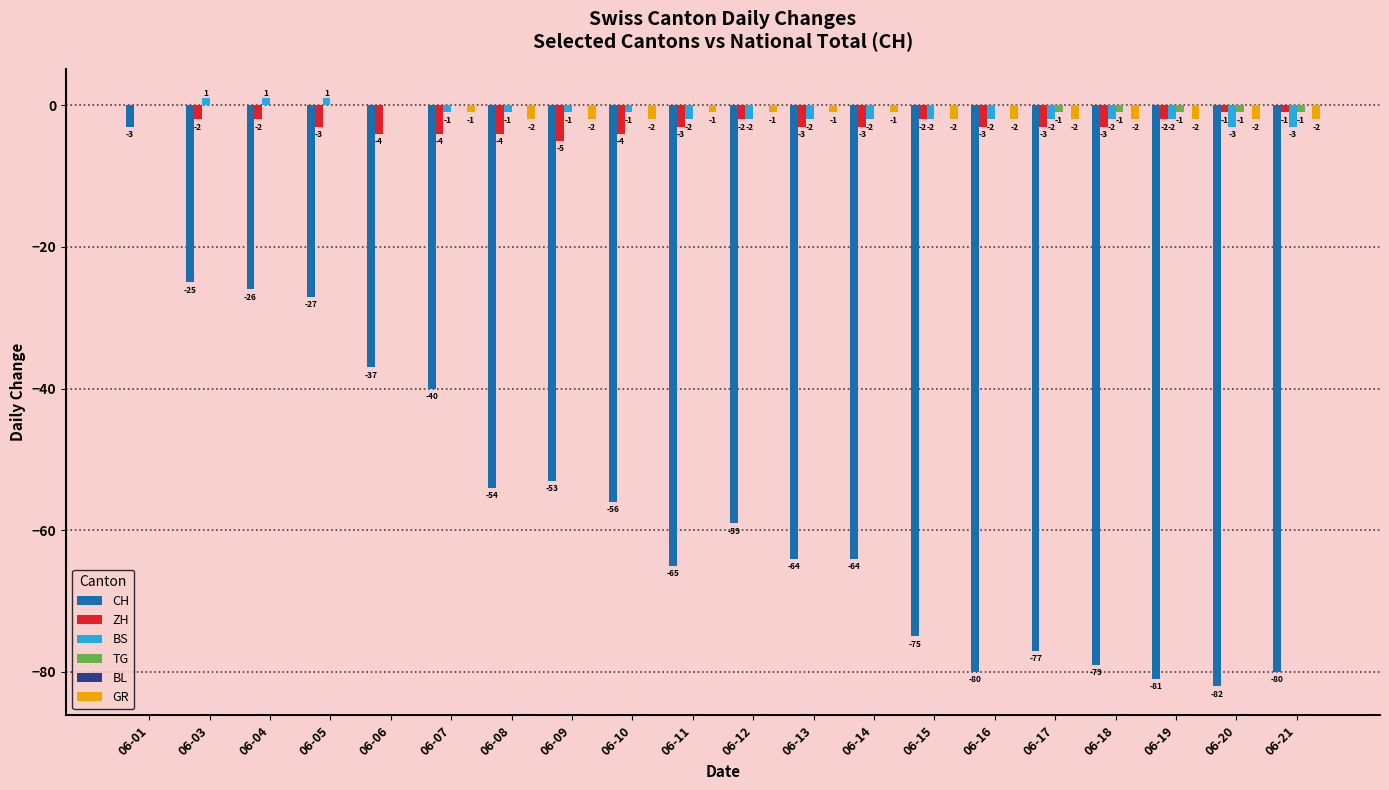

At which category is the sum across all series the highest?

06-01